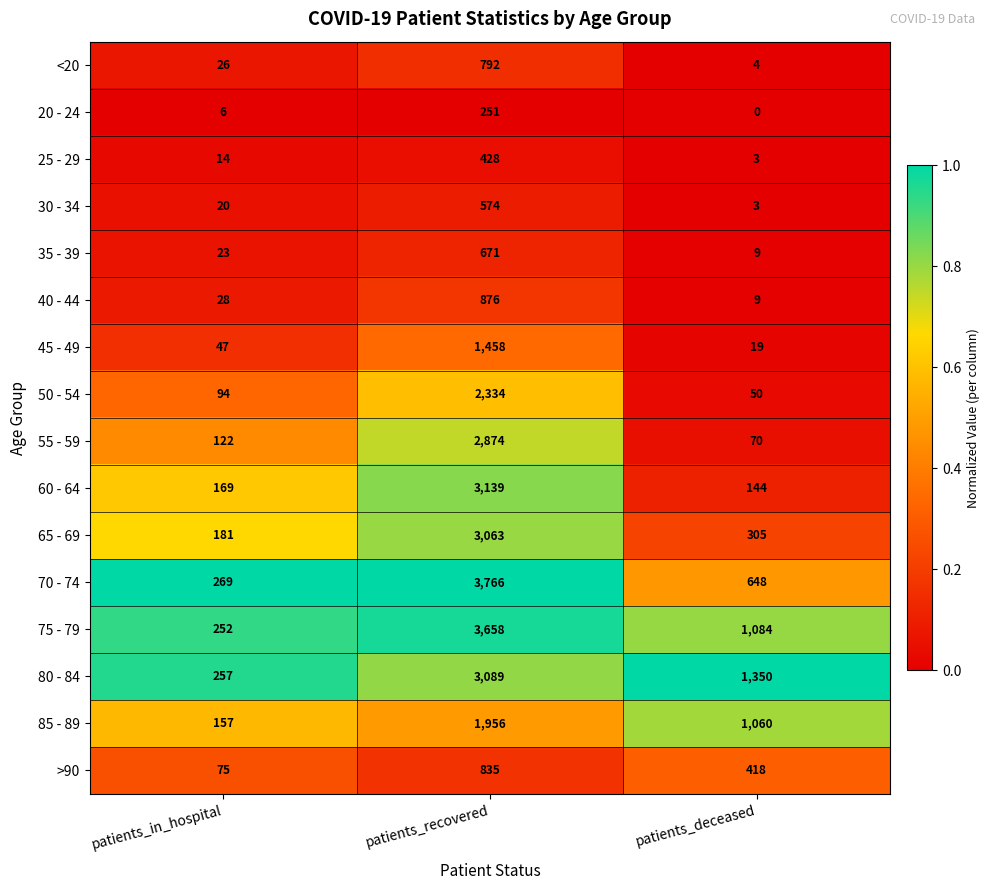

At how many categories does at least one series exceed 0?

3